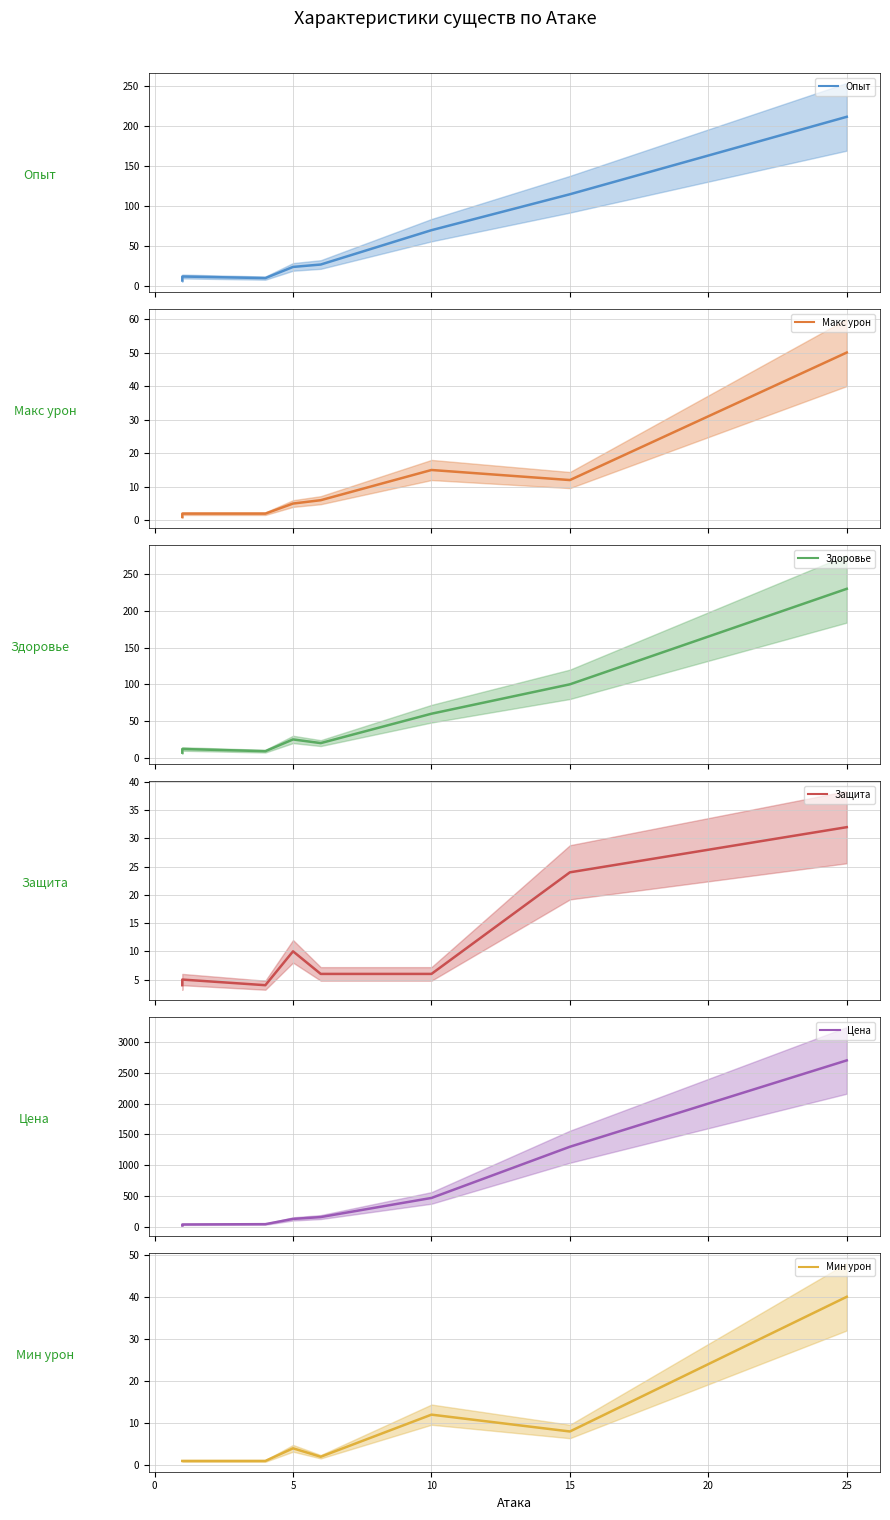

What is the difference between the maximum and second lowest values in the Макс урон series?

48